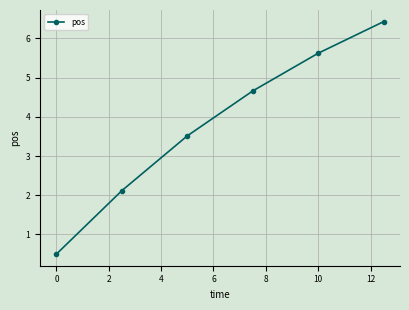

Reading left to right, extract all data points from this chart.

0.5	2.1	3.5	4.7	5.6	6.4